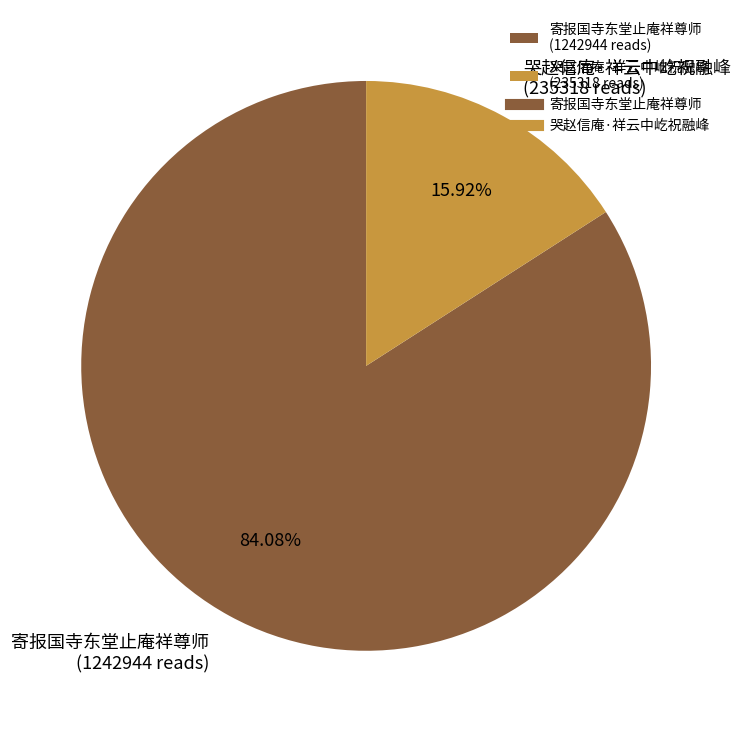

Is the sum of 哭赵信庵·祥云中屹祝融峰 and 寄报国寺东堂止庵祥尊师 greater than half?

Yes